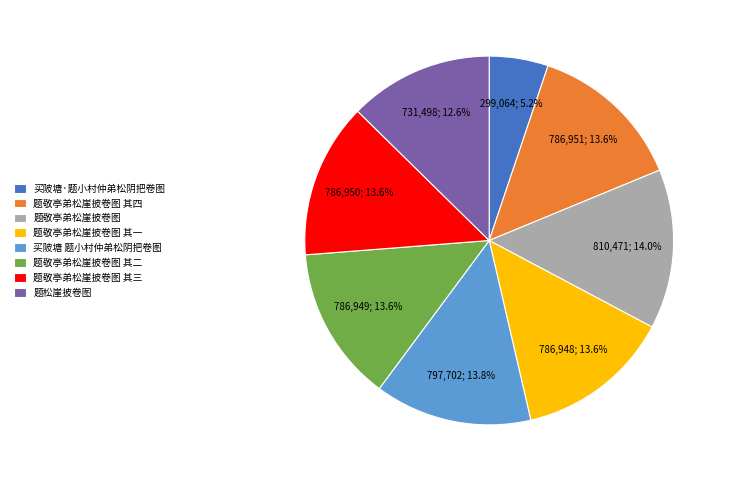

What is the total percentage of 题敬亭弟松崖披卷图 and 题敬亭弟松崖披卷图 其二?

27.6%